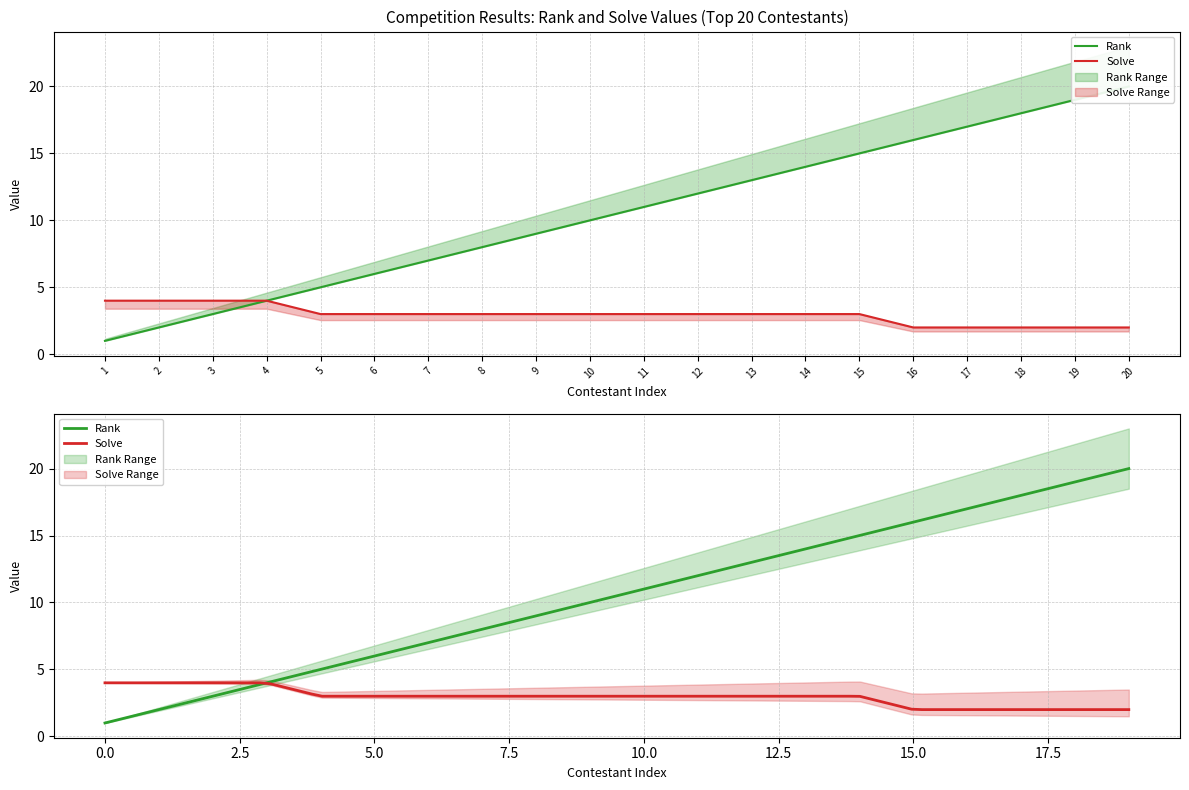

The Rank series shows 6 at 6. True or false?

True